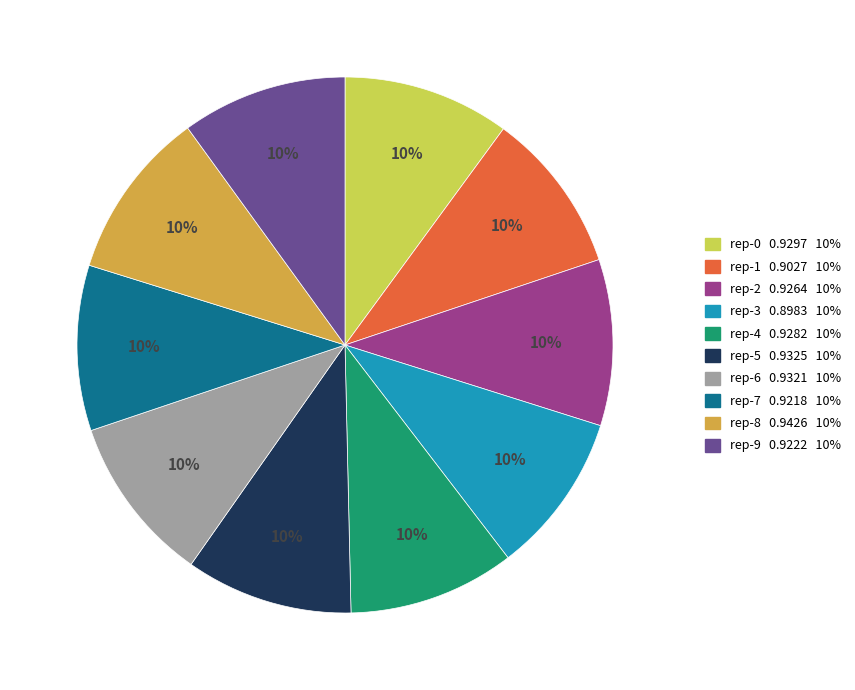

Is the sum of rep-7 0.9218 10% and rep-5 0.9325 10% greater than half?

No